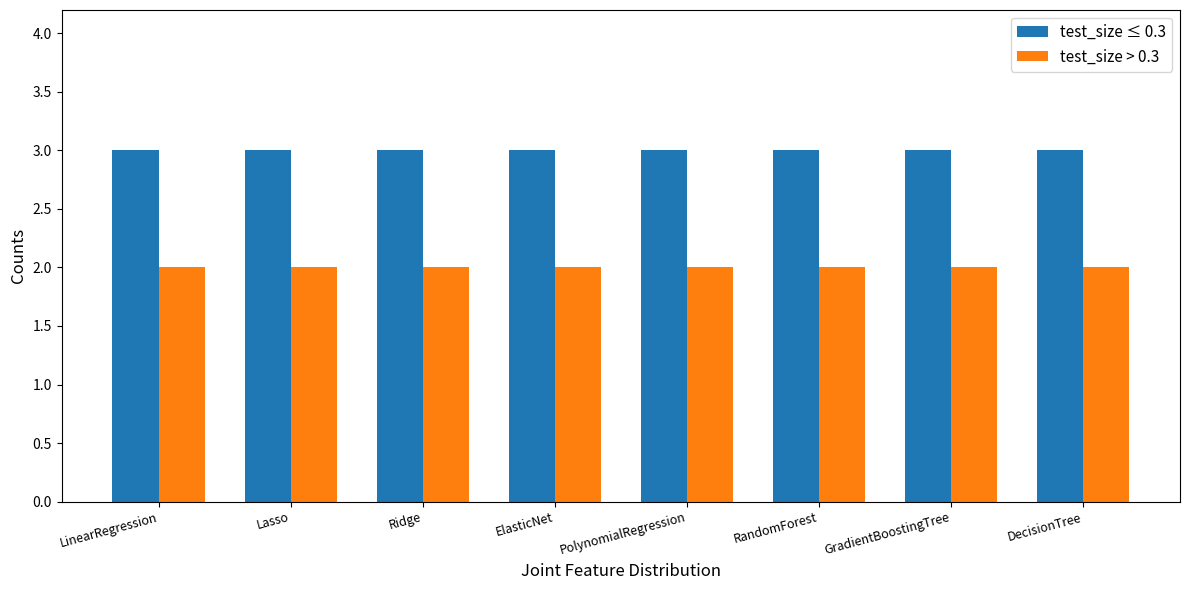

True or false: test_size > 0.3 has a value of 3 at Ridge.

False